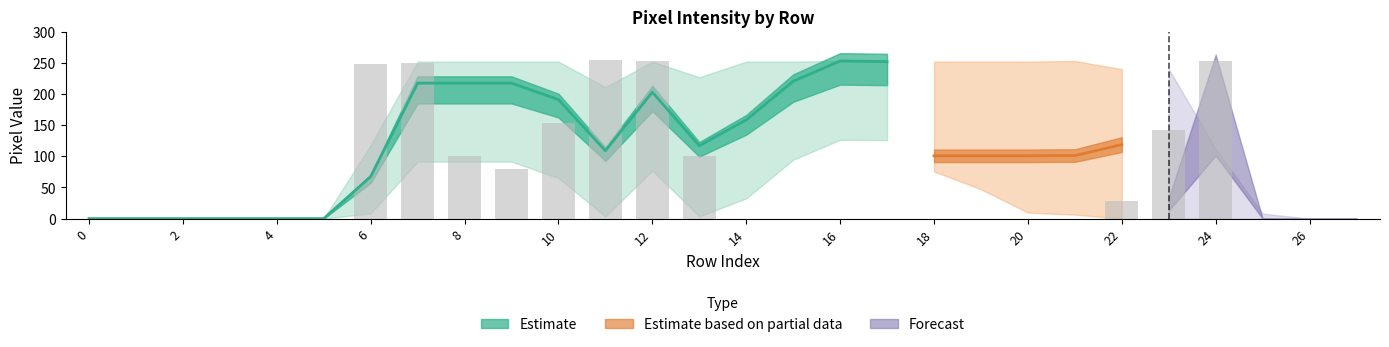

The value of col_12 at 8 is 109. True or false?

False